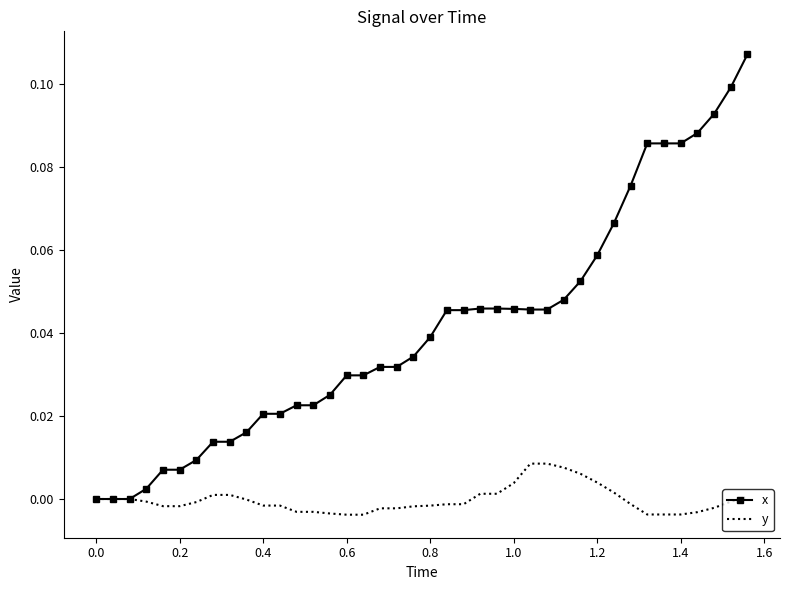

Which series has the largest total across all categories?

x